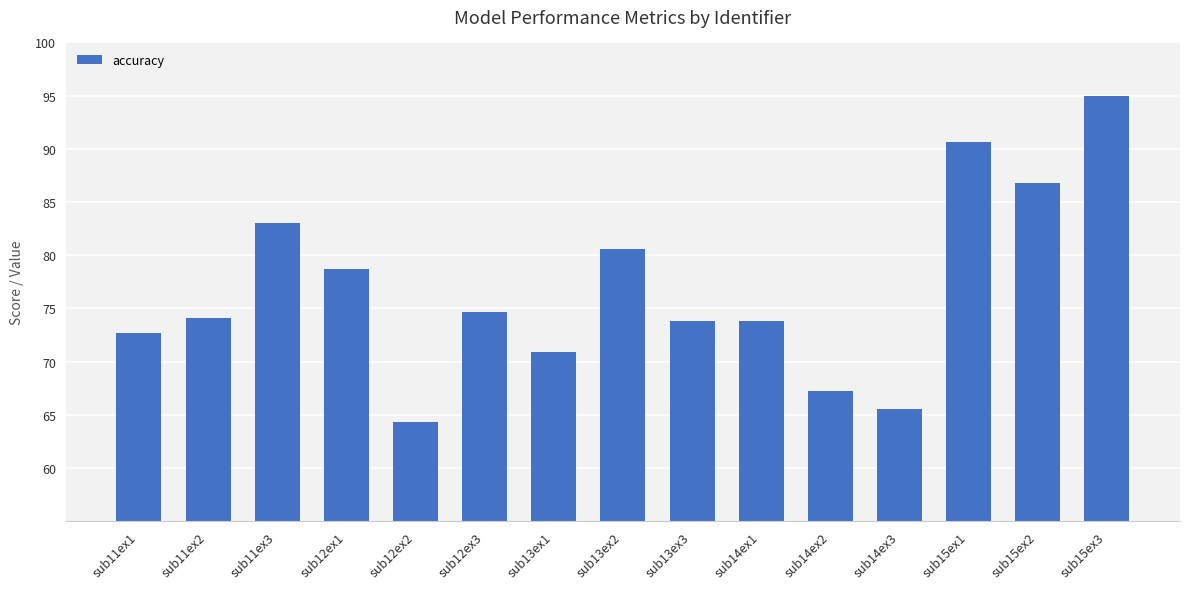

What is the label of the 1st bar from the left?

sub11ex1